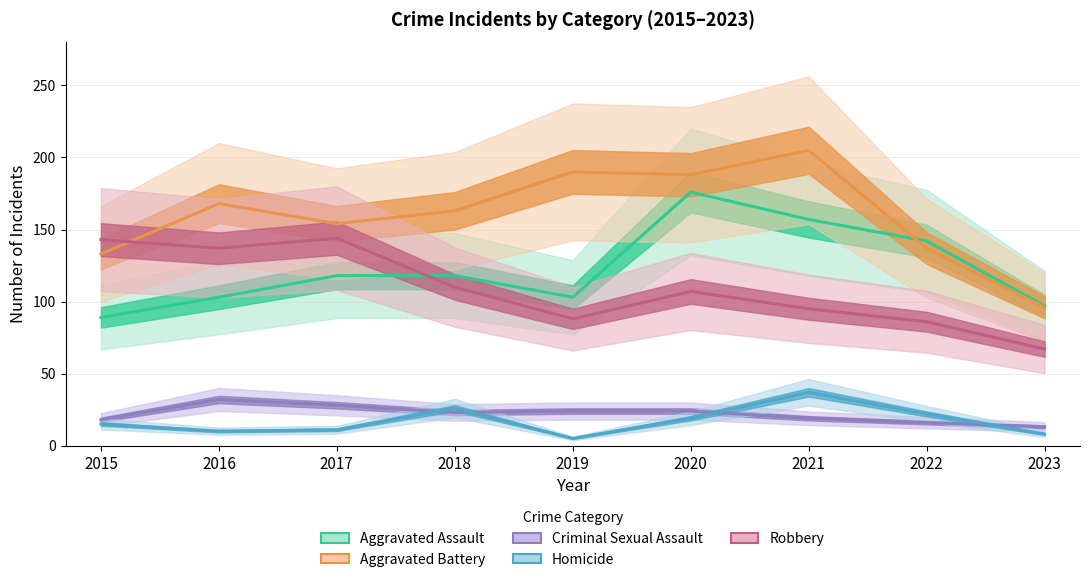

Is it true that Homicide equals 22 at 2022?

True